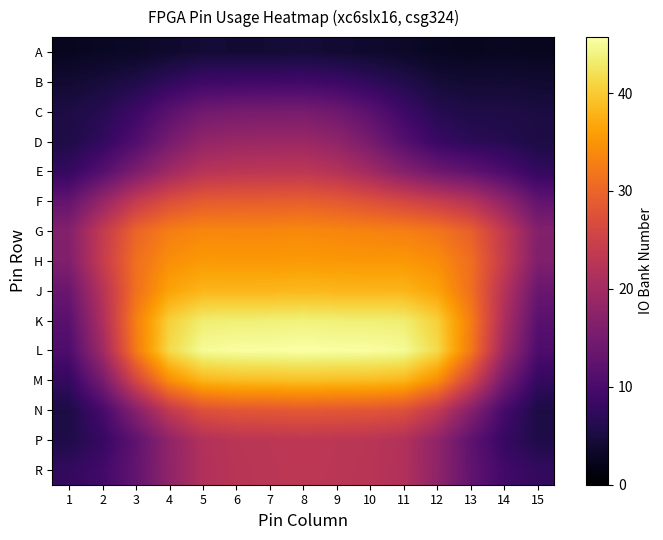

Rank the series by their maximum value, from highest to lowest.

L, K, M, J, H, G, F, N, P, E, R, D, C, B, A